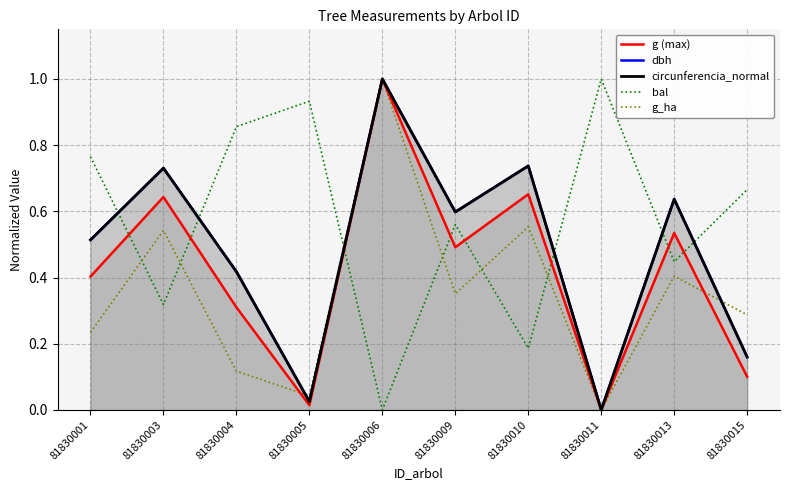

What is the total value across all series at 81830010?

2.9